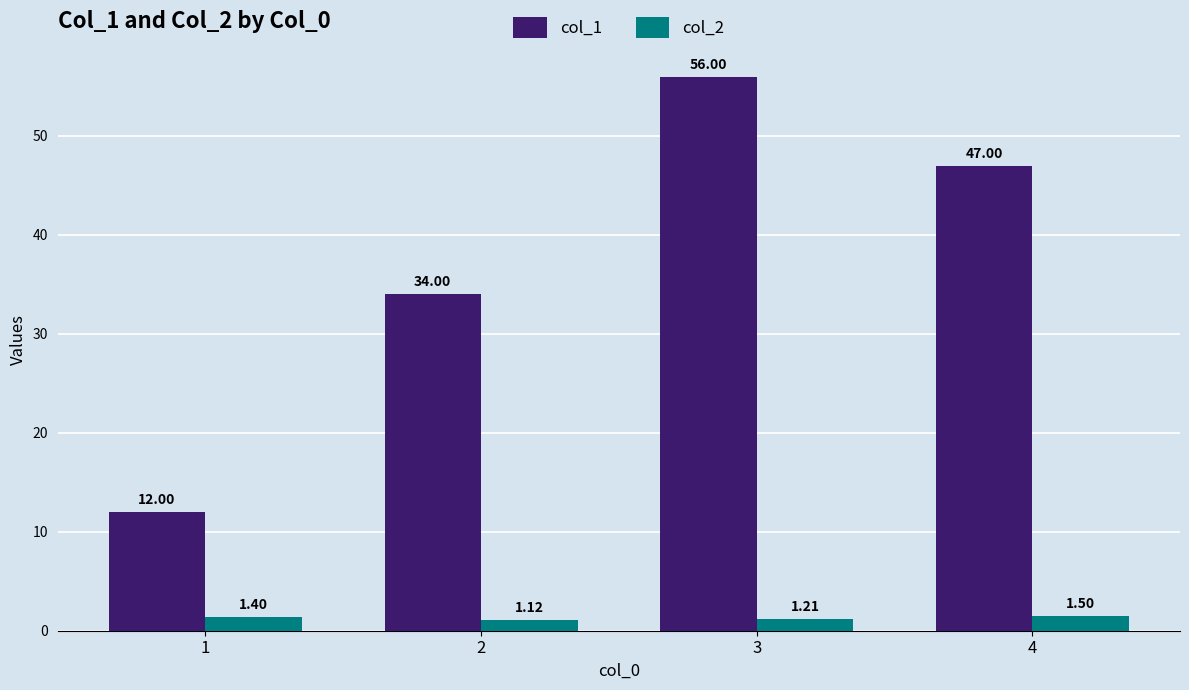

At which label does col_1 reach its minimum?

1